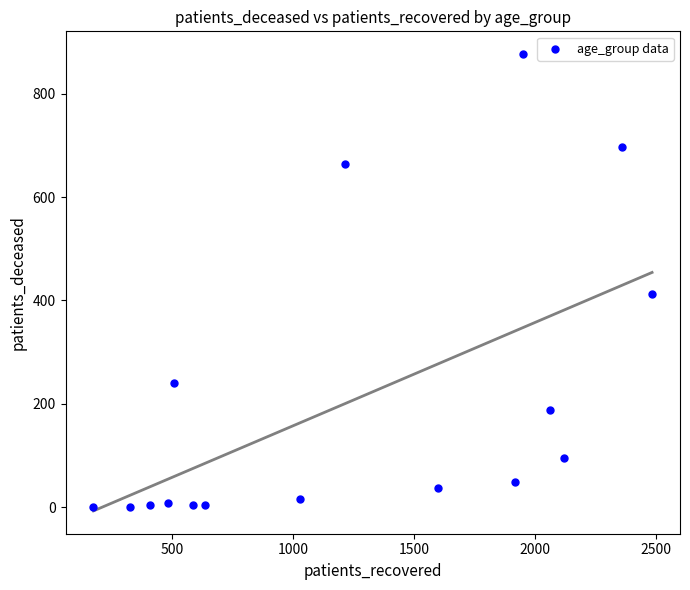

What Y value in the scatter plot is closest to 438?

412